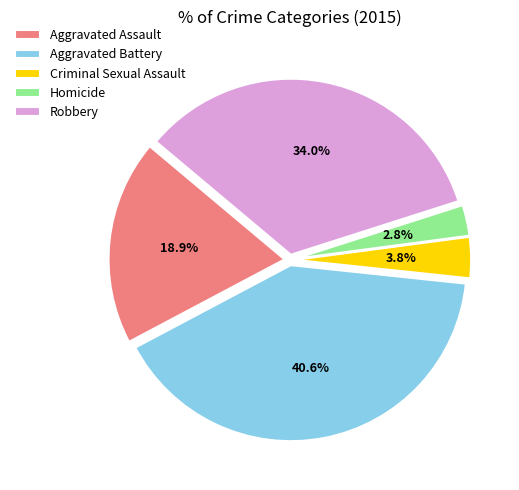

Rank the categories by value from lowest to highest.

Homicide, Criminal Sexual Assault, Aggravated Assault, Robbery, Aggravated Battery